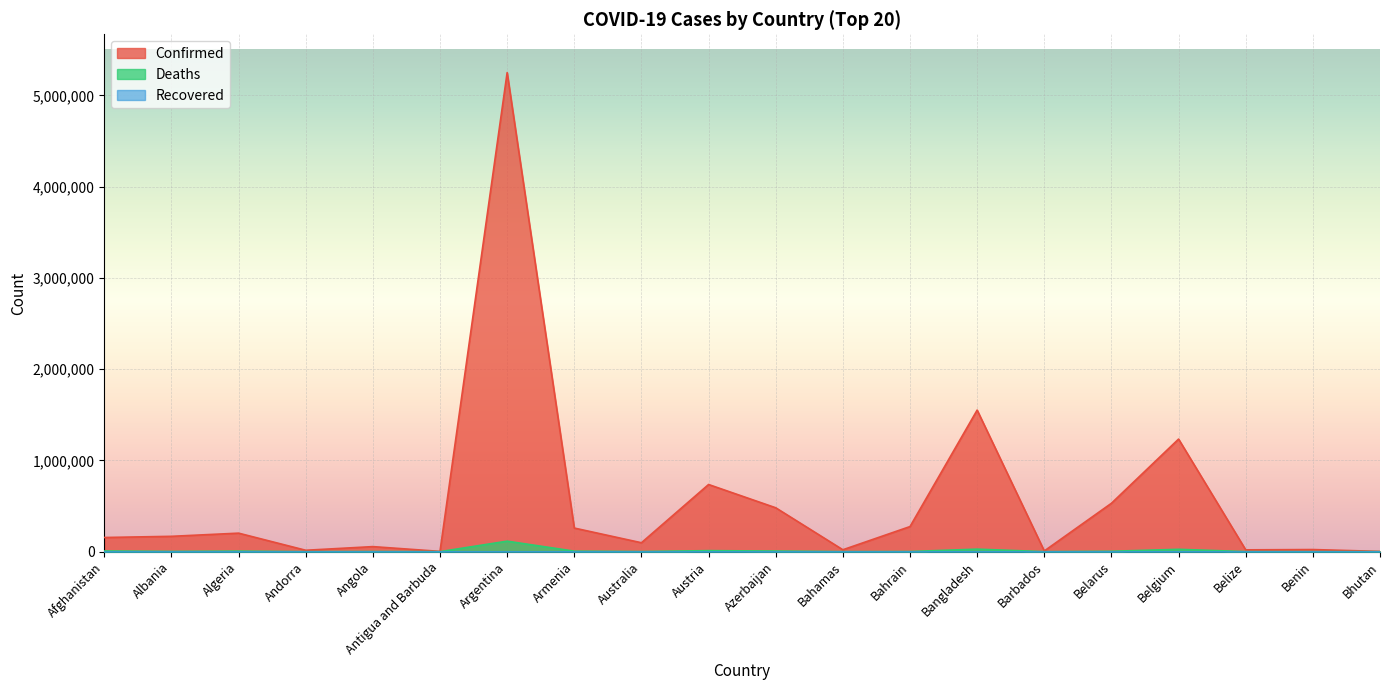

At which category is the sum across all series the highest?

Argentina